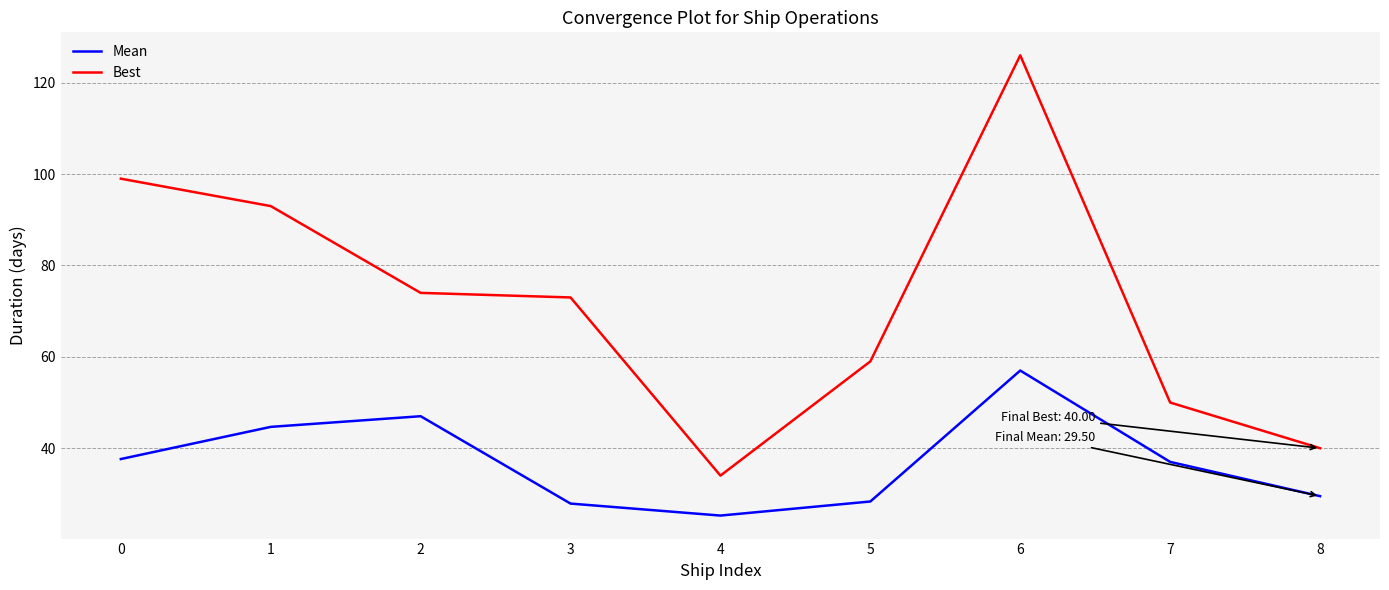

What is the difference between the Best values at 2 and 1?

19.0